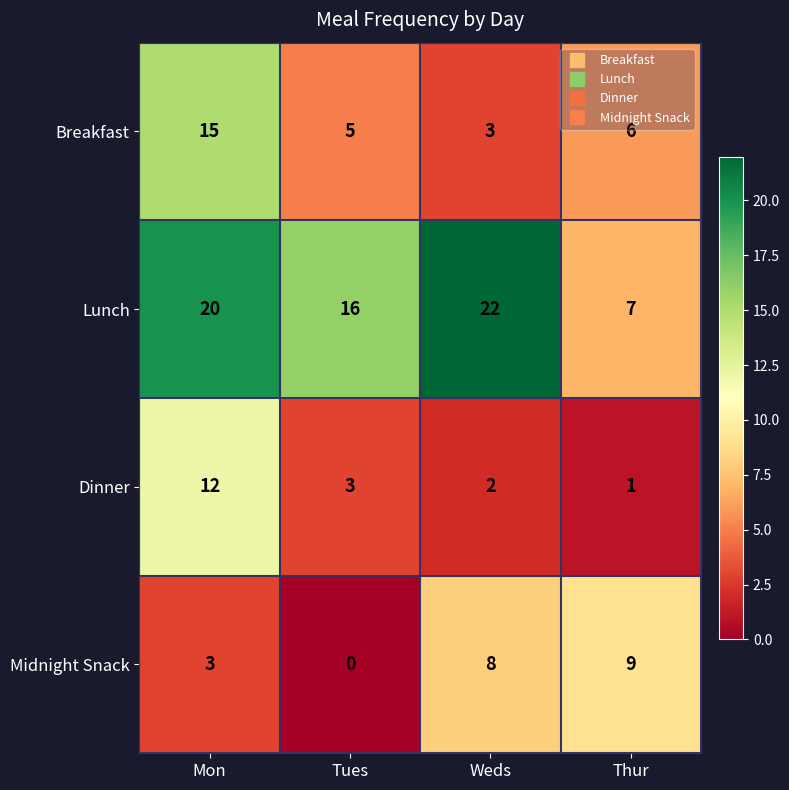

Count the number of data series in this chart.

4